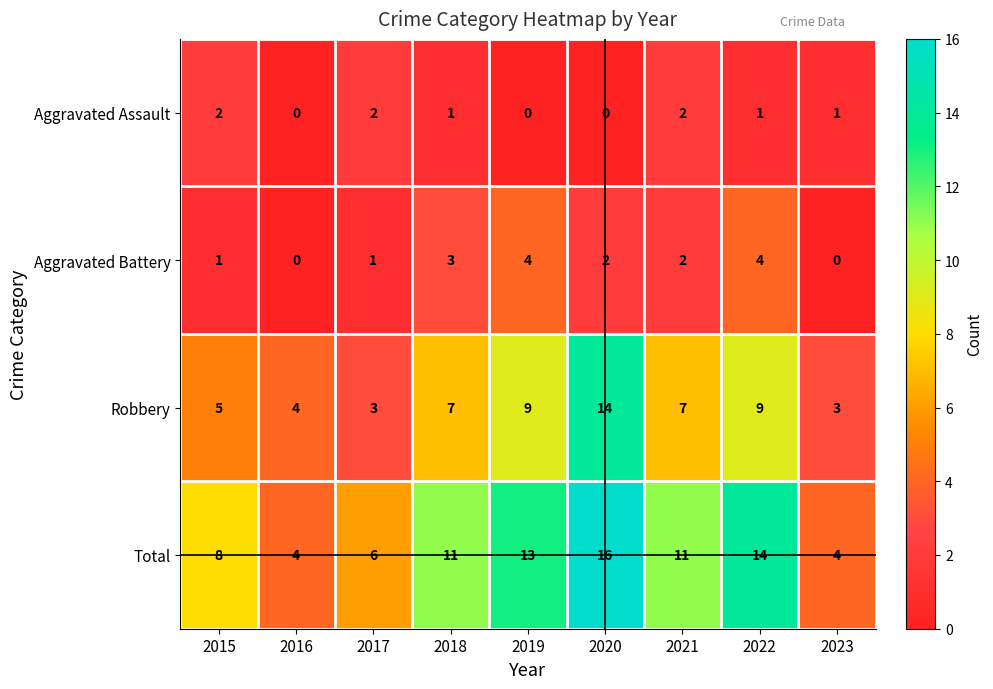

List the series in order of their peak value, highest first.

Total, Robbery, Aggravated Battery, Aggravated Assault